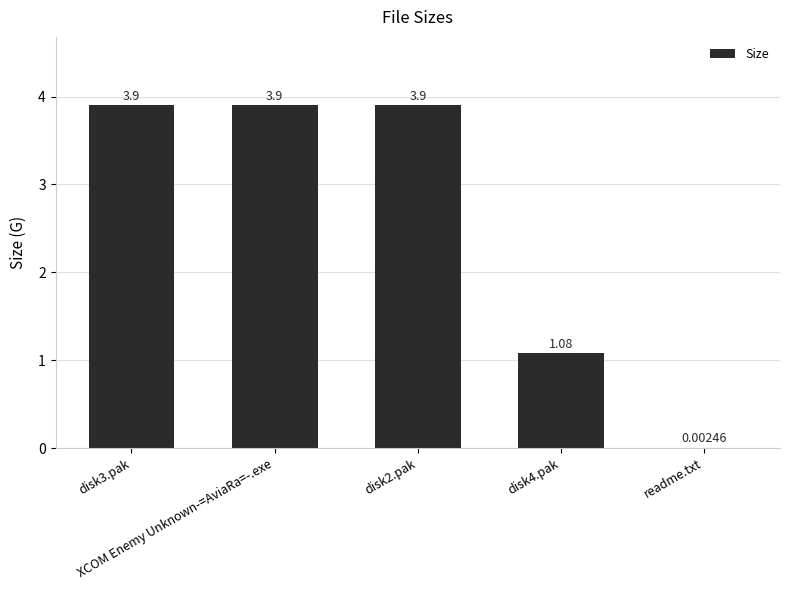

Where does the data first go above 3?

disk3.pak